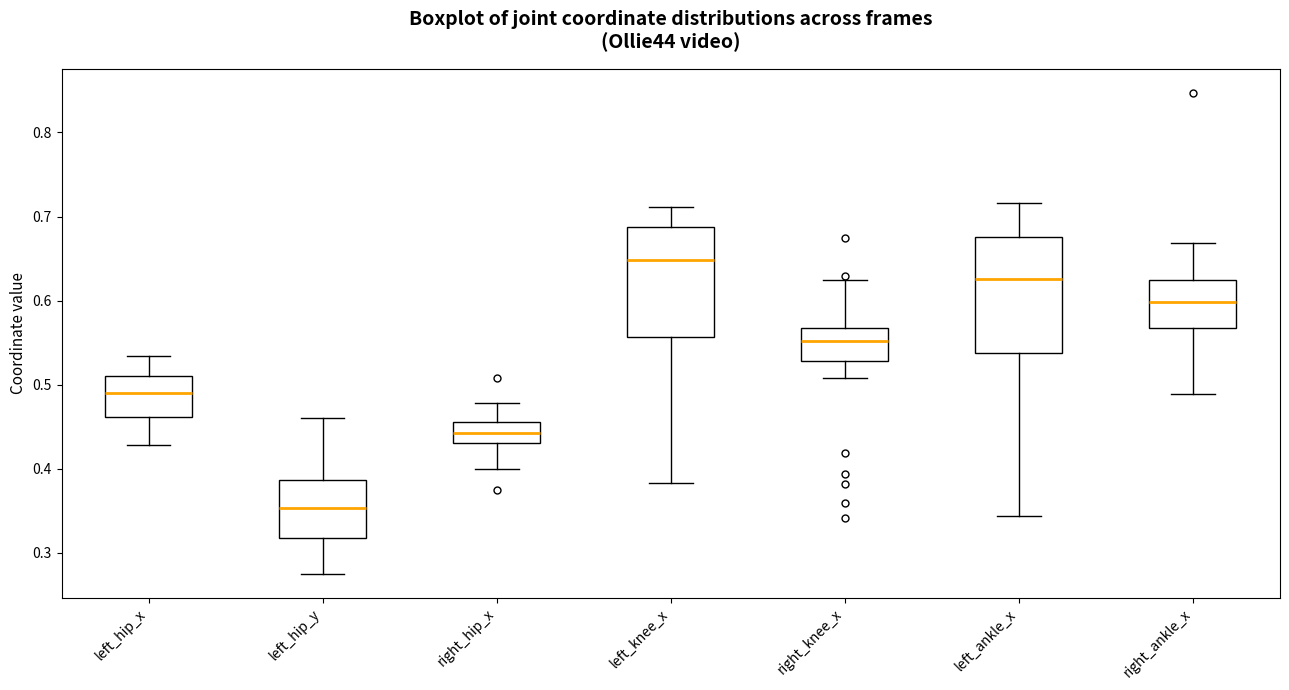

Where is the lower edge of the box for right_ankle_x on the y-axis? The values are not printed on the chart, so give them approximately, as read against the axis.

0.57